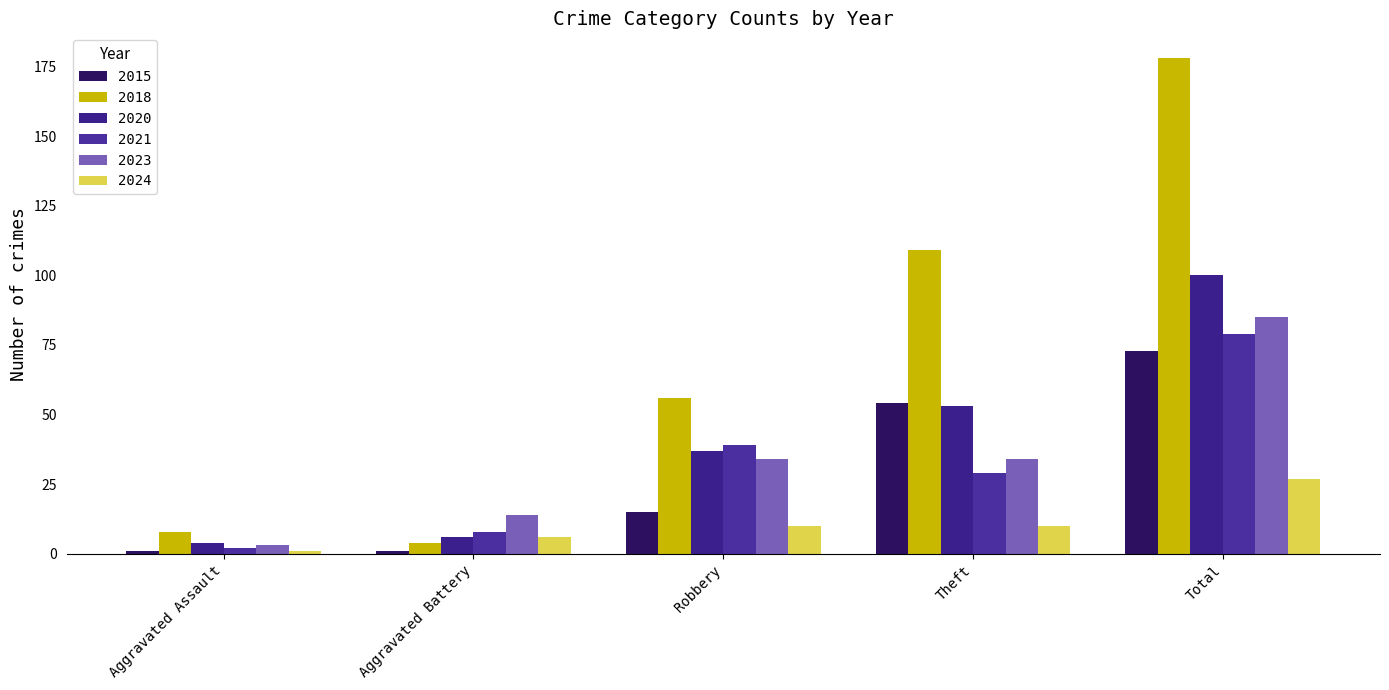

Which series has the largest total across all categories?

2018